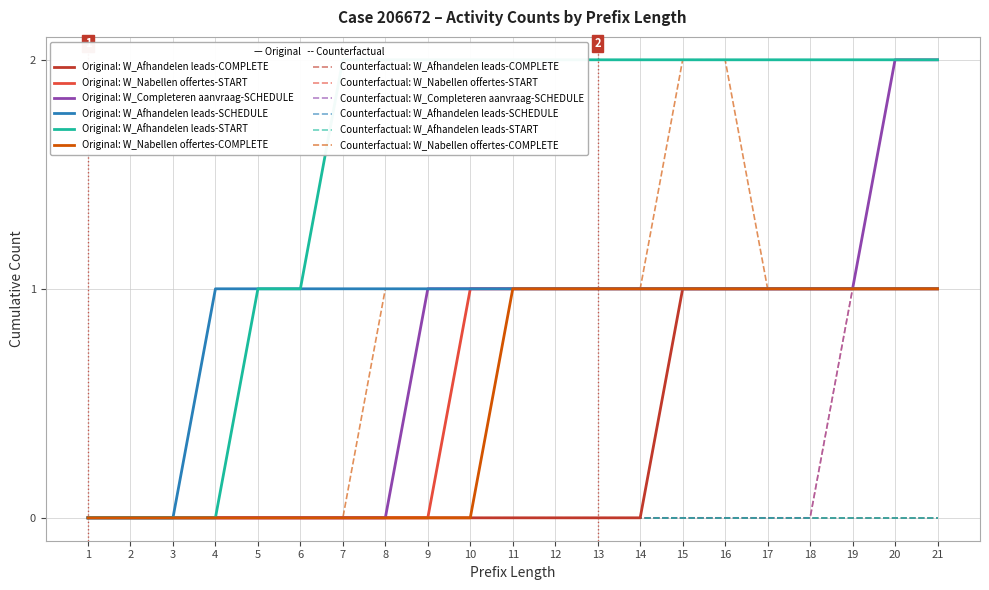

What is the maximum value shown in the chart?

2